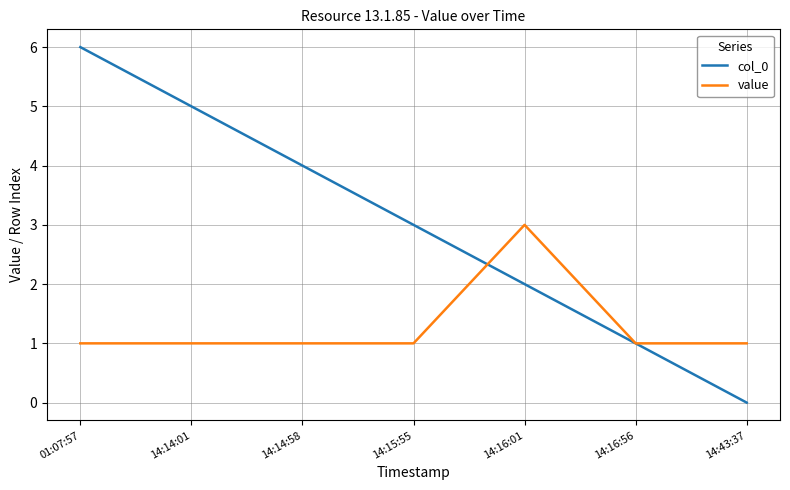

Rank the series at 14:16:01 from highest to lowest value.

value, col_0